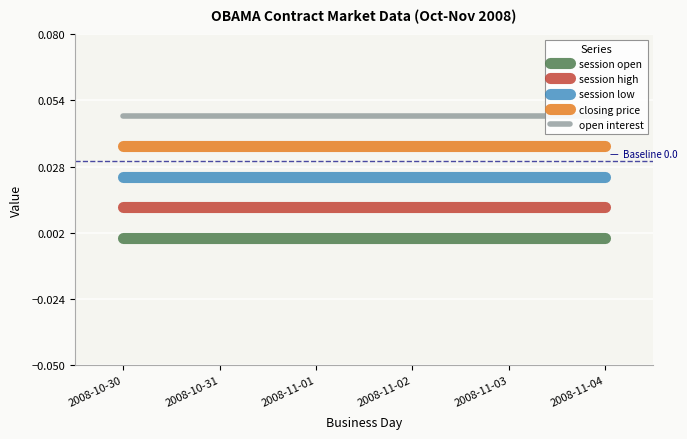

Does the chart display data point markers on the line(s)?

No